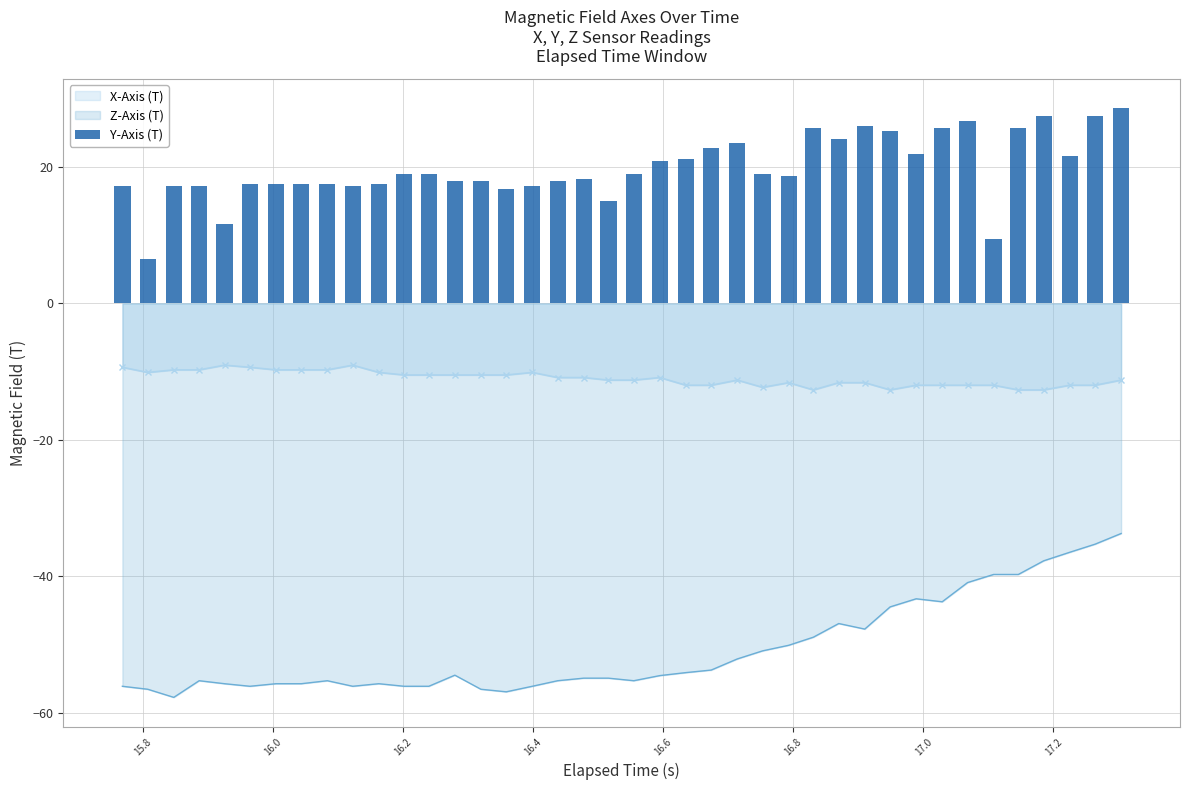

What is the minimum value for Z-Axis (T)?

-57.7